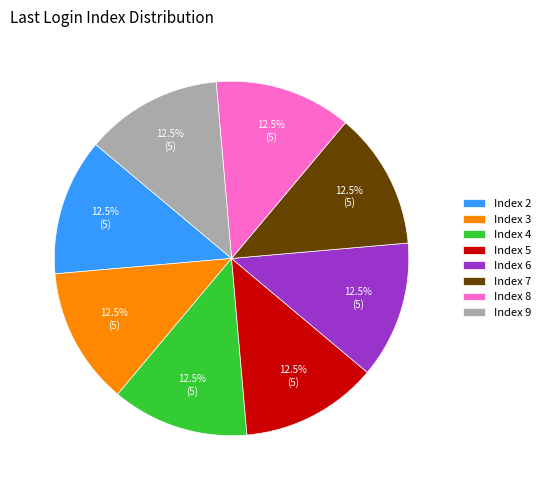

Approximately how many times larger is the value at Index 2 compared to Index 7?

1.0